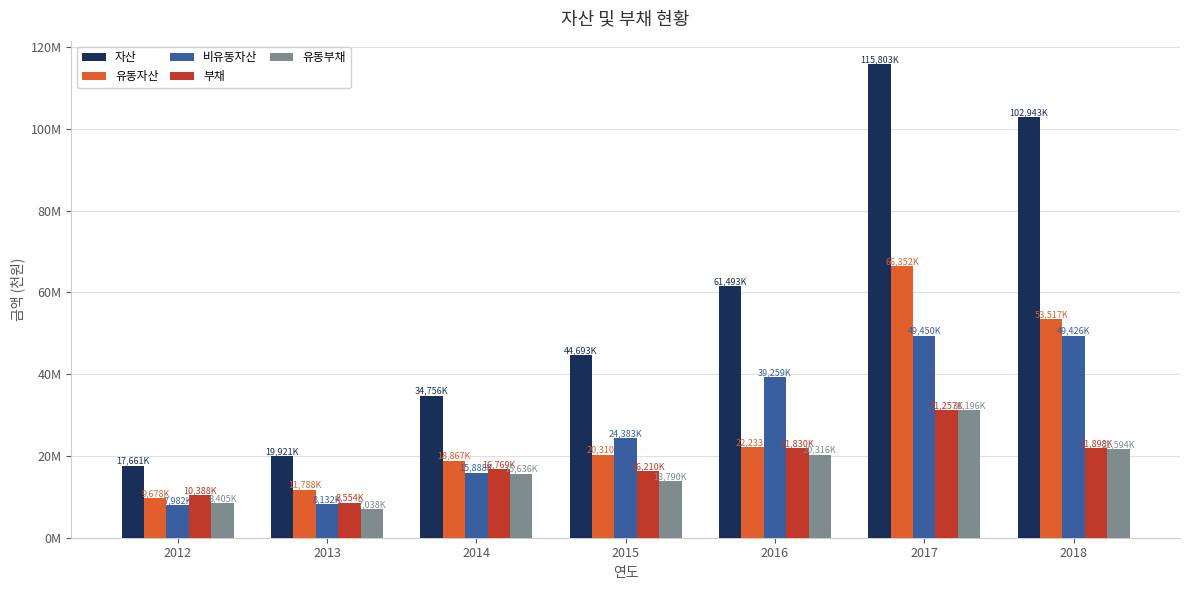

At which category is the sum across all series the highest?

2017